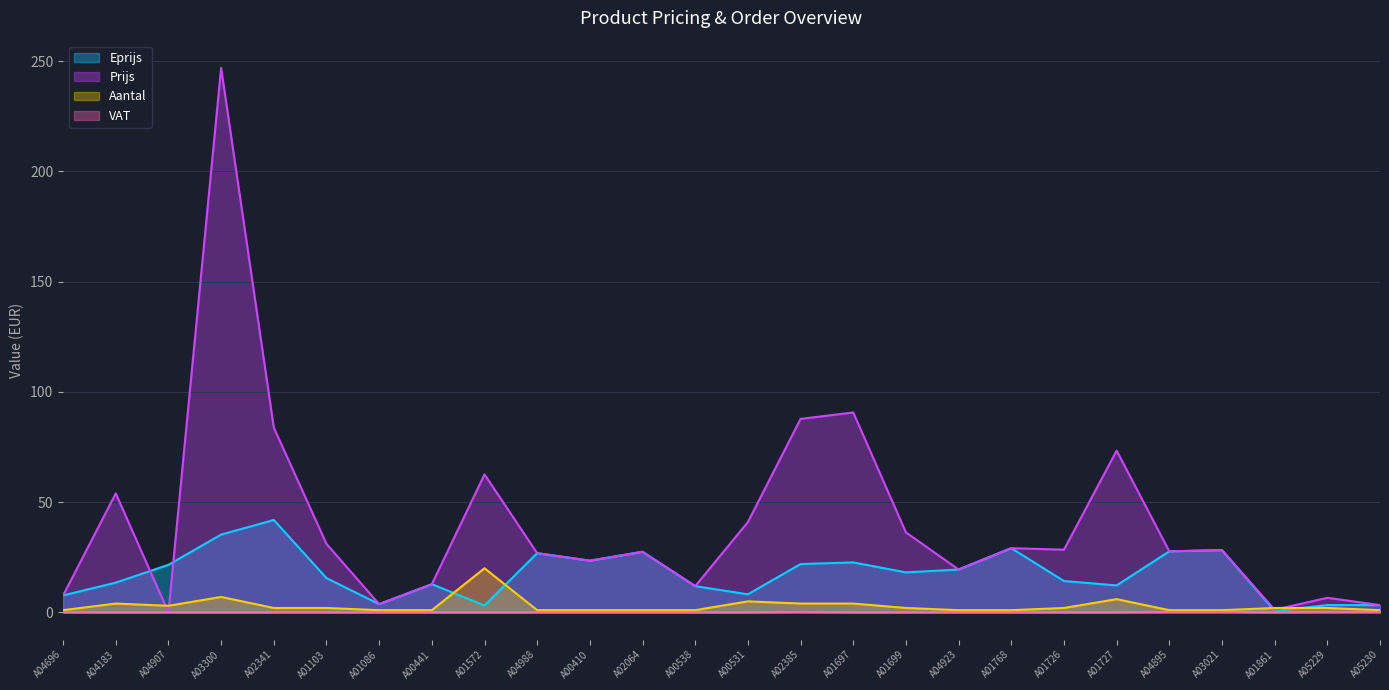

Between A04907 and A04895, which series saw the biggest shift?

Prijs